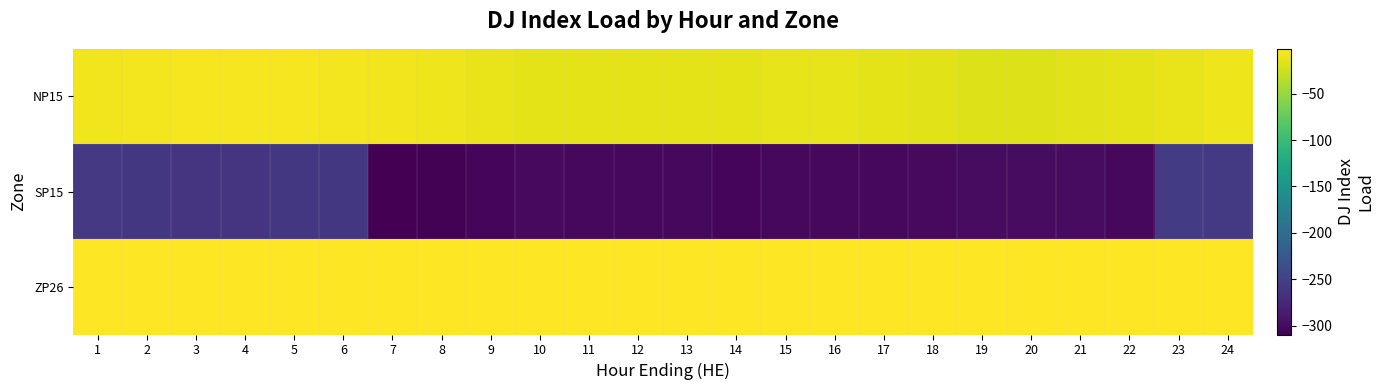

Which series changed the most between 2 and 16?

SP15